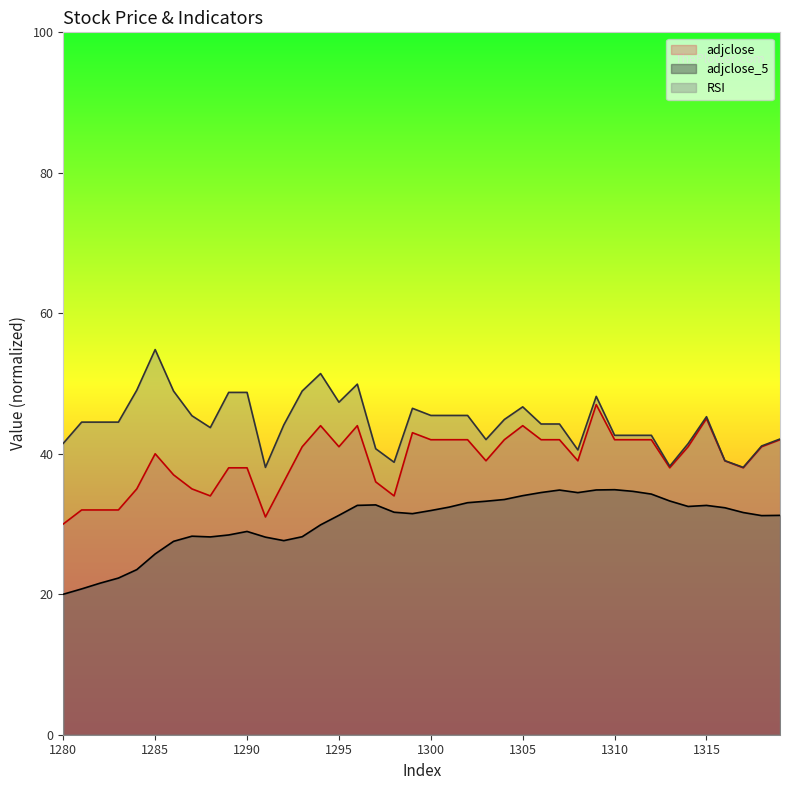

At how many categories does at least one series exceed 48?

9